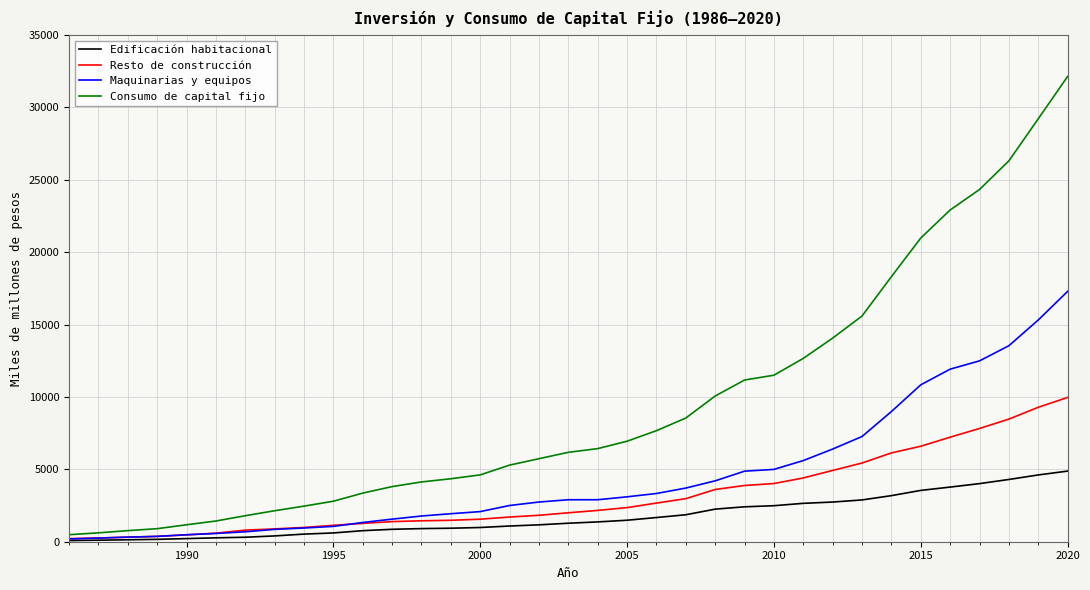

What is the highest value of the Resto de construcción series?

9966